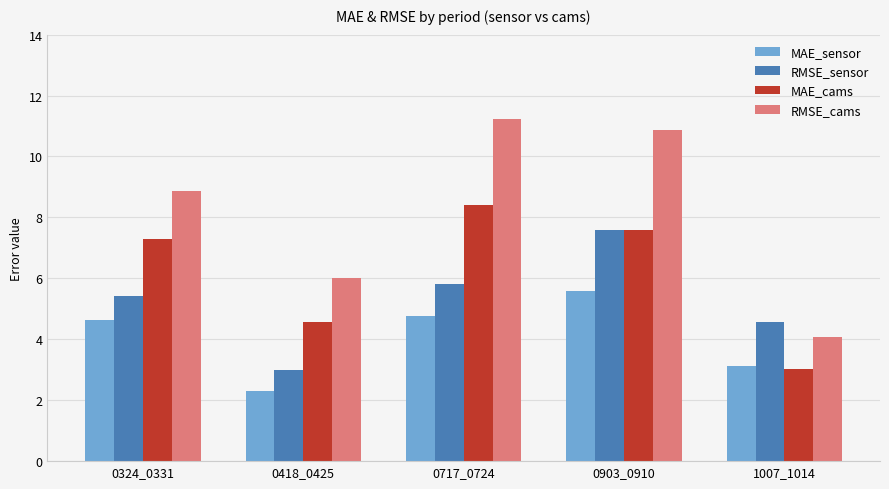

What is the minimum value for MAE_cams?

3.0